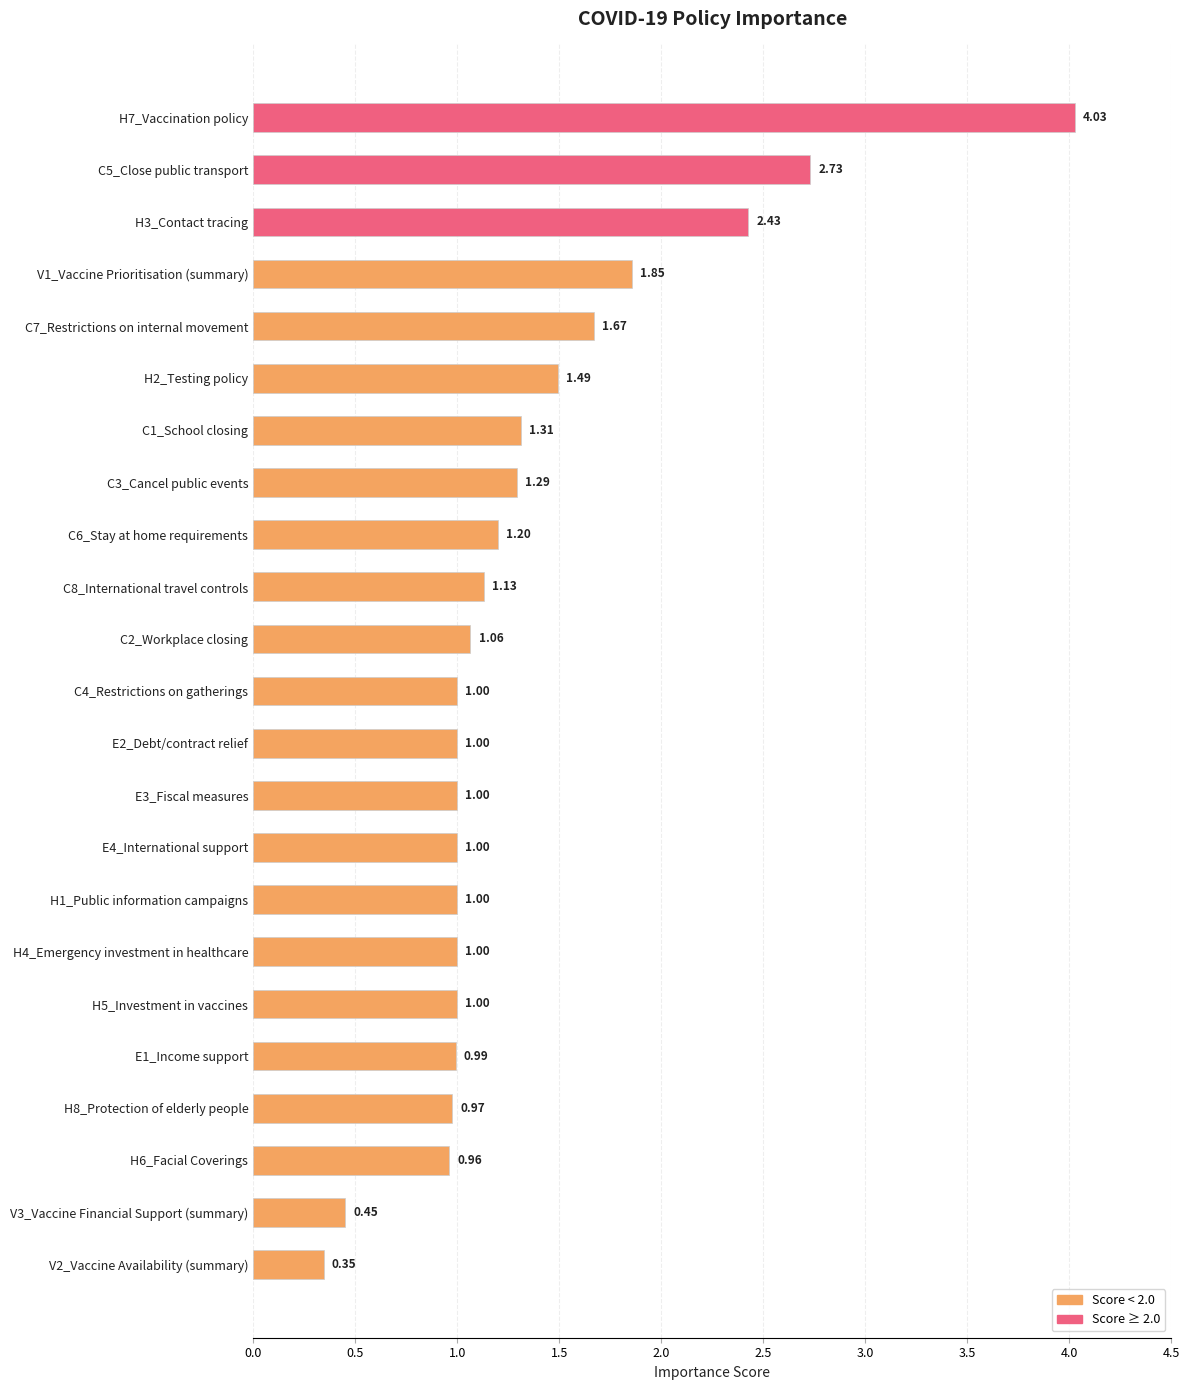

How many data points are less than 1?

5